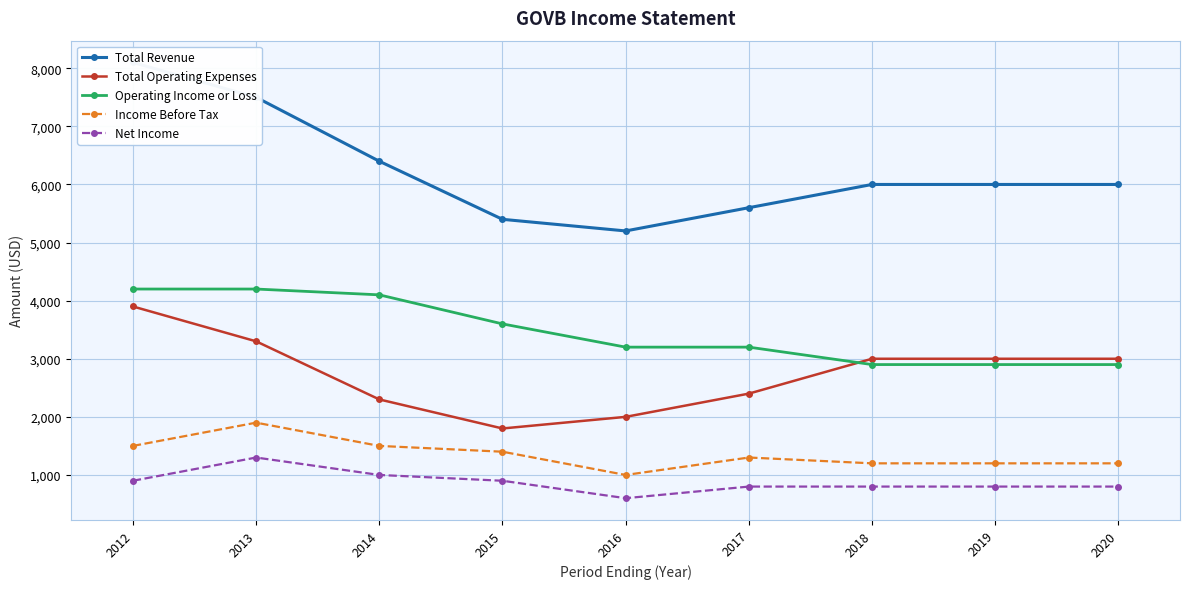

What is the total value across all series at 2016?

12000